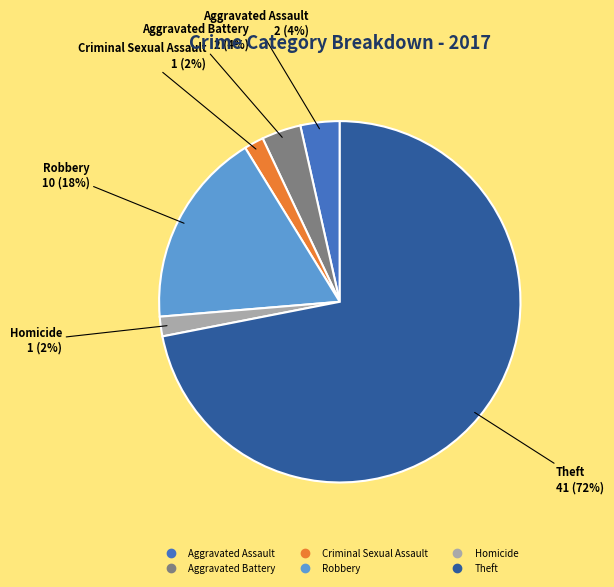

Is it true that Theft is 80% of the pie?

False